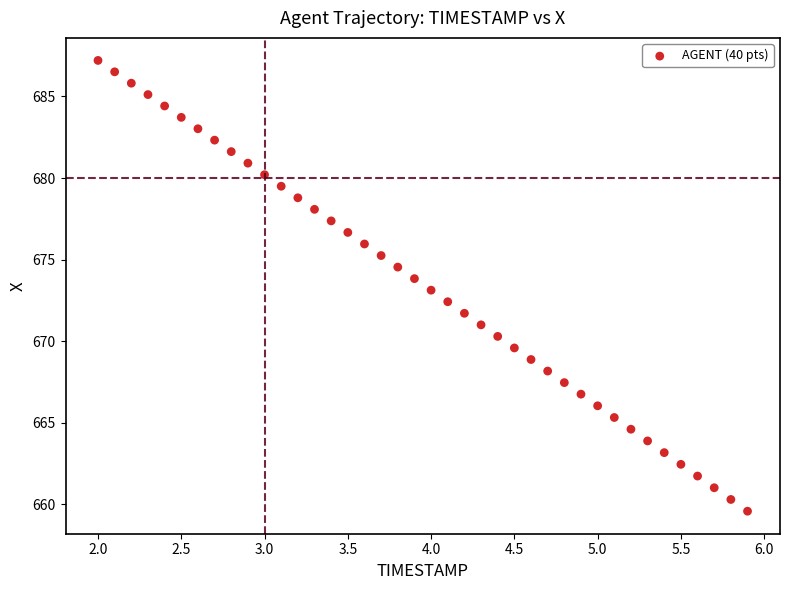

What is the range of Y values (max minus min)?

27.6